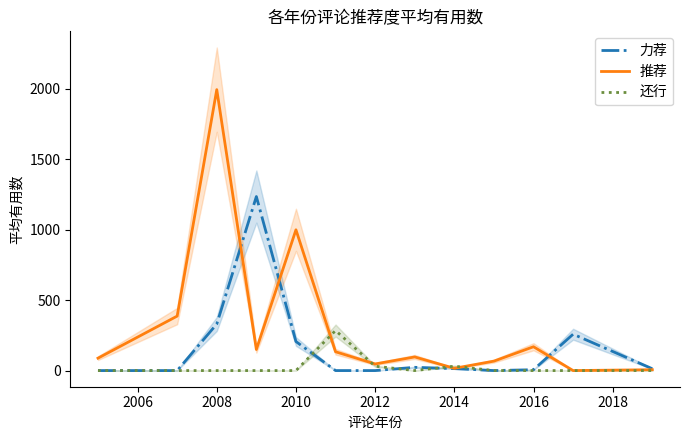

How many values in 力荐 are above zero?

8